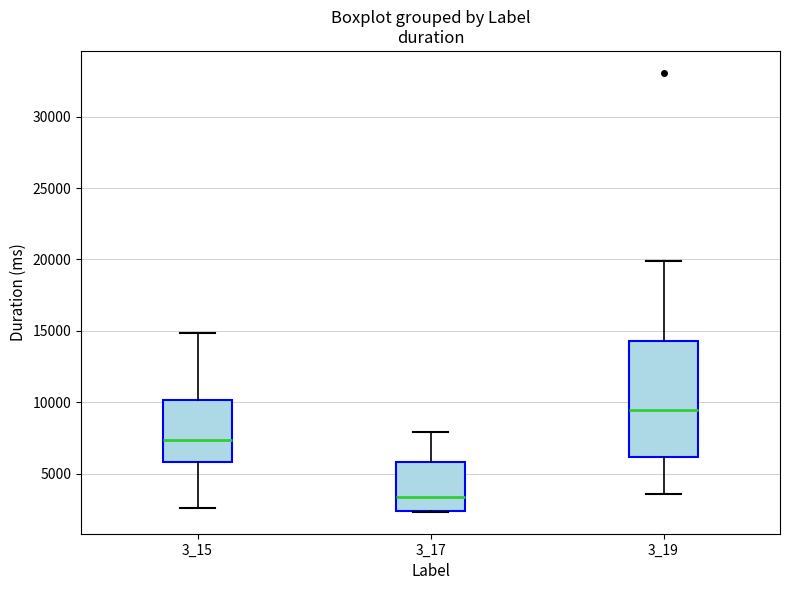

Where does the median line of the box at x = 3_15 sit on the y-axis? The values are not printed on the chart, so give them approximately, as read against the axis.

7500